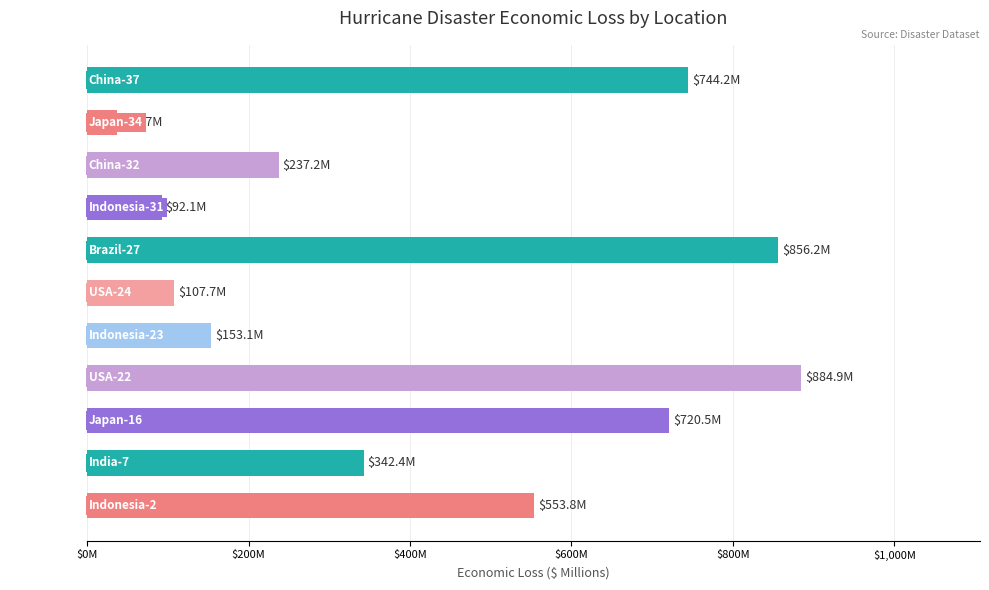

What is the greatest value displayed?

884.9